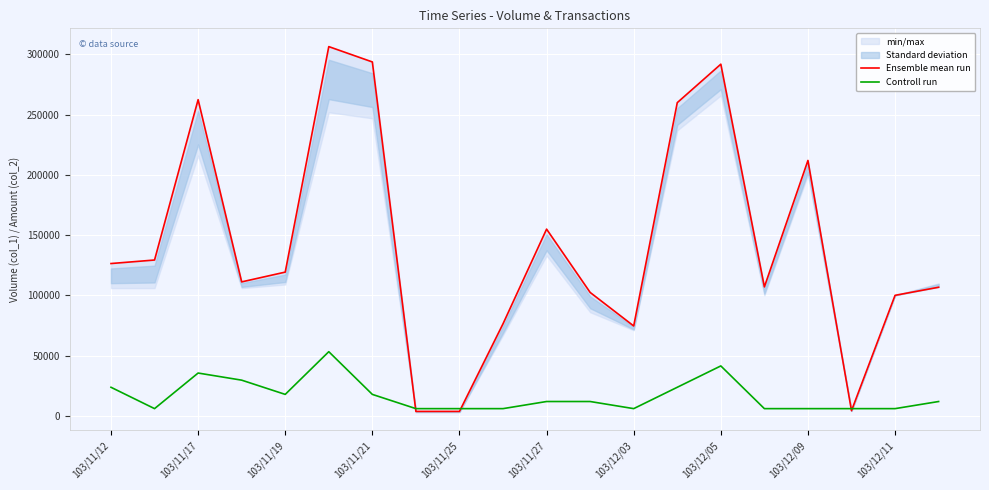

What is the minimum value shown in the chart?

3600.0